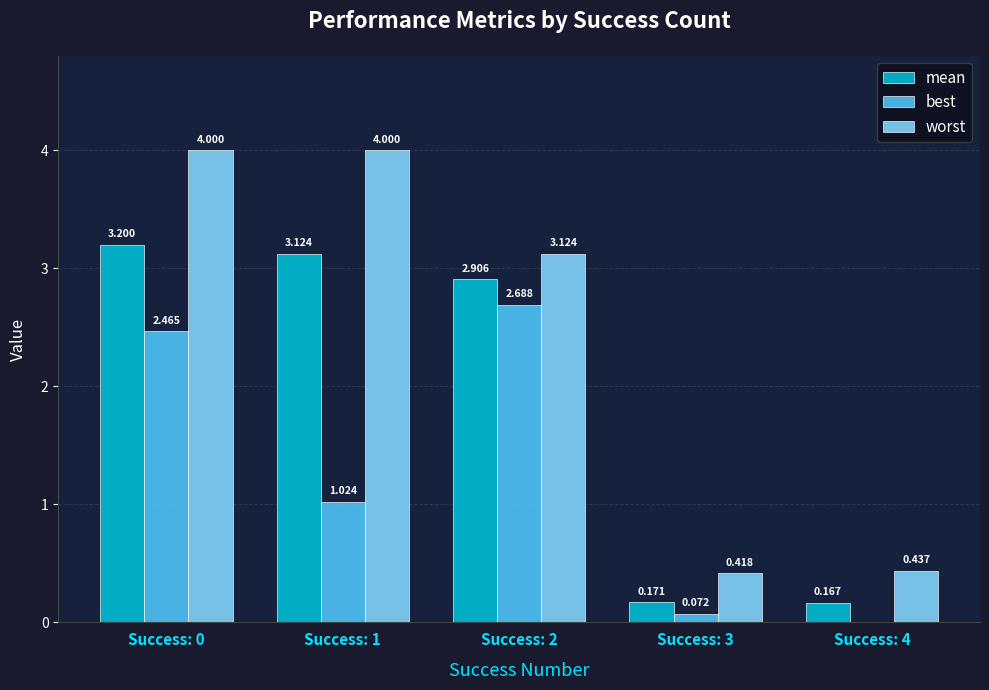

Which series has the largest total across all categories?

worst